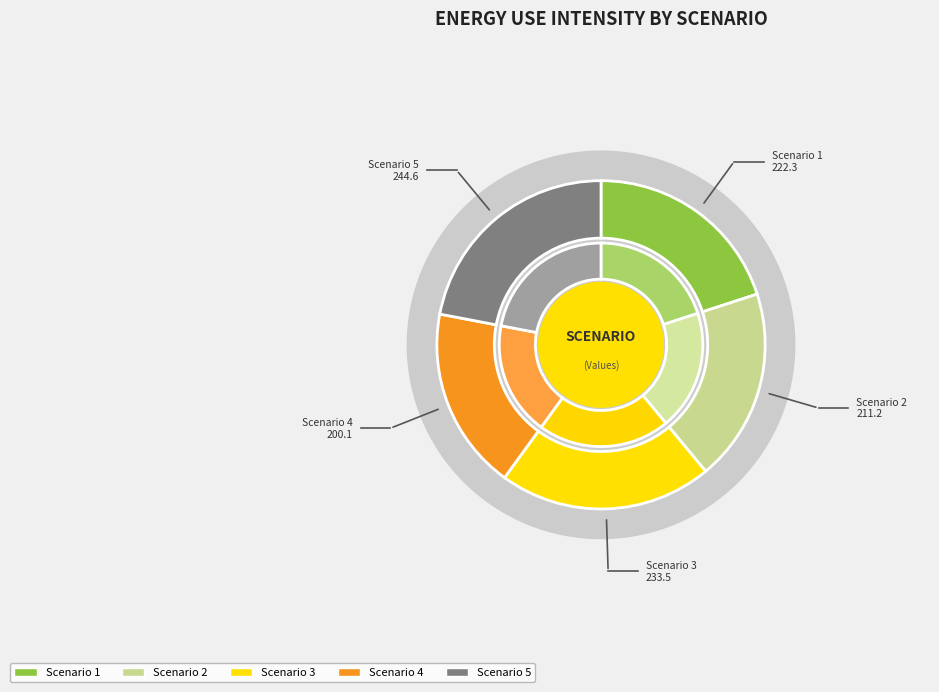

Which category has the biggest portion of the pie?

5